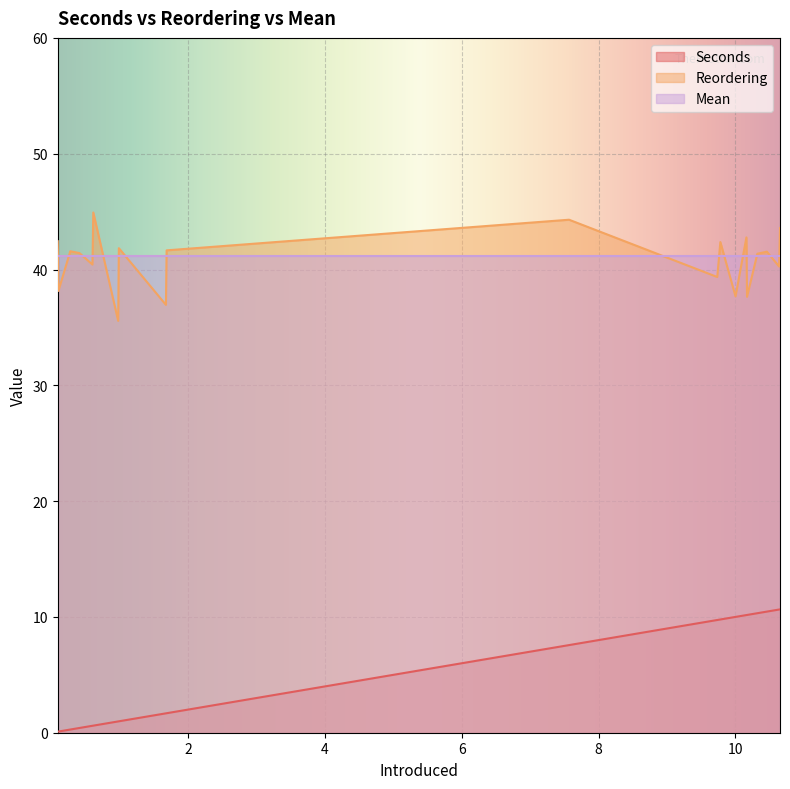

List the series in order of their peak value, highest first.

Reordering, Mean, Seconds